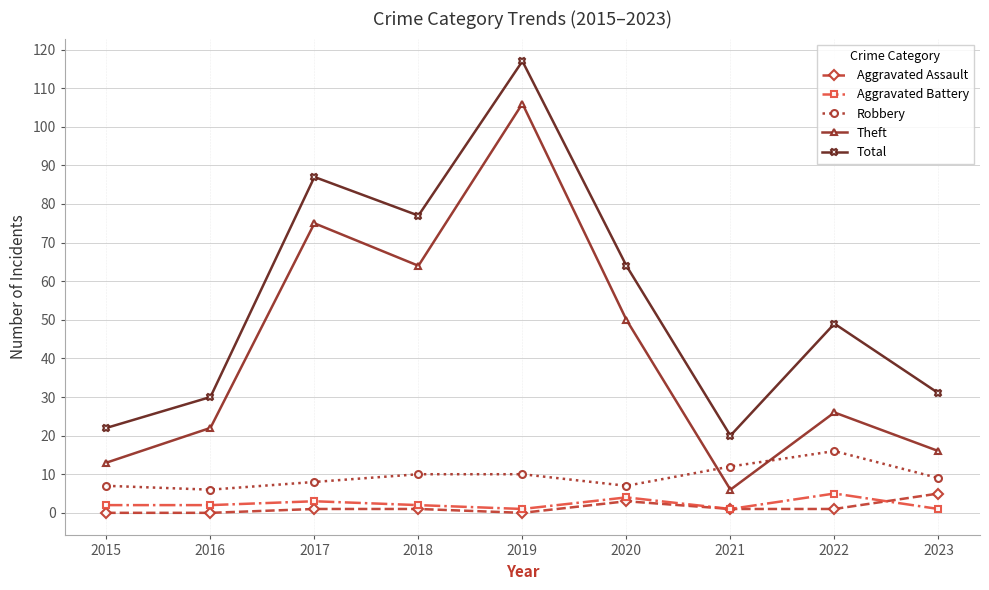

What is the spread (max minus min) of values at 2020?

61